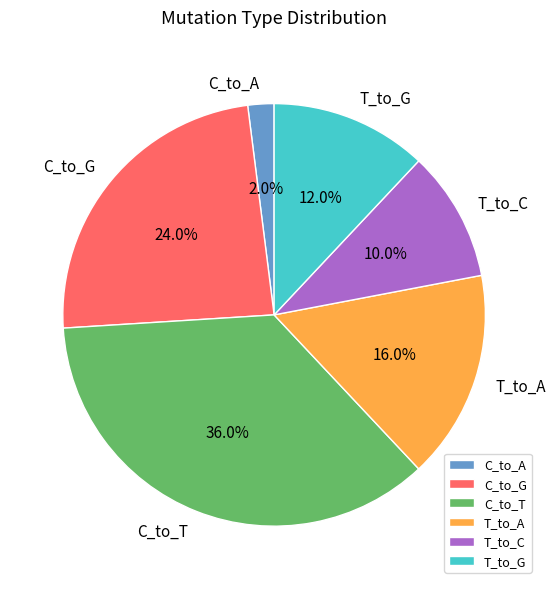

Combined, do C_to_G and T_to_G account for over 50%?

No